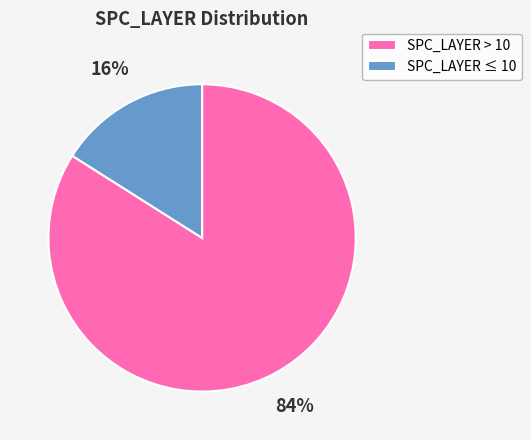

Which has a higher value, SPC_LAYER > 10 or SPC_LAYER ≤ 10?

SPC_LAYER > 10